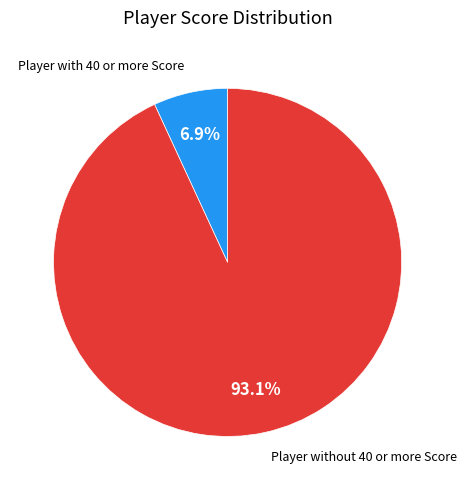

Approximately how many times larger is the value at Player without 40 or more Score compared to Player with 40 or more Score?

13.5